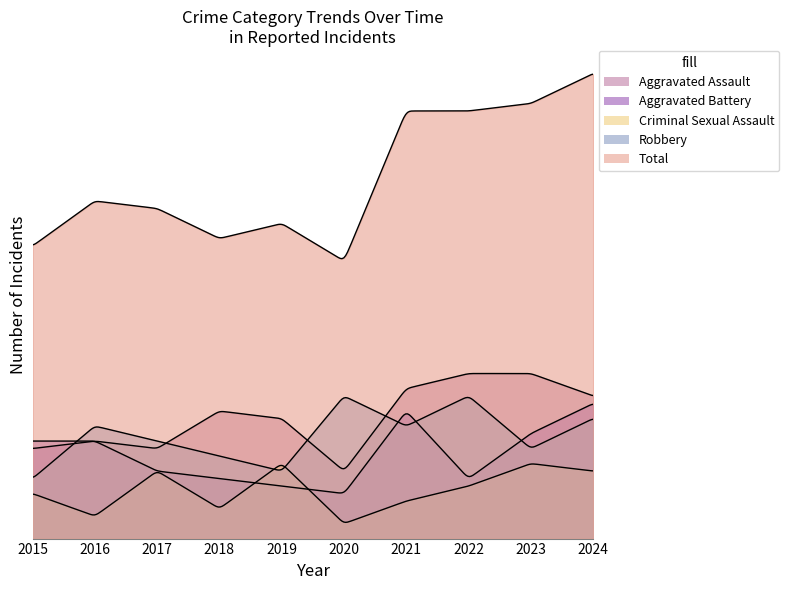

How many times do Aggravated Battery and Criminal Sexual Assault cross each other?

2